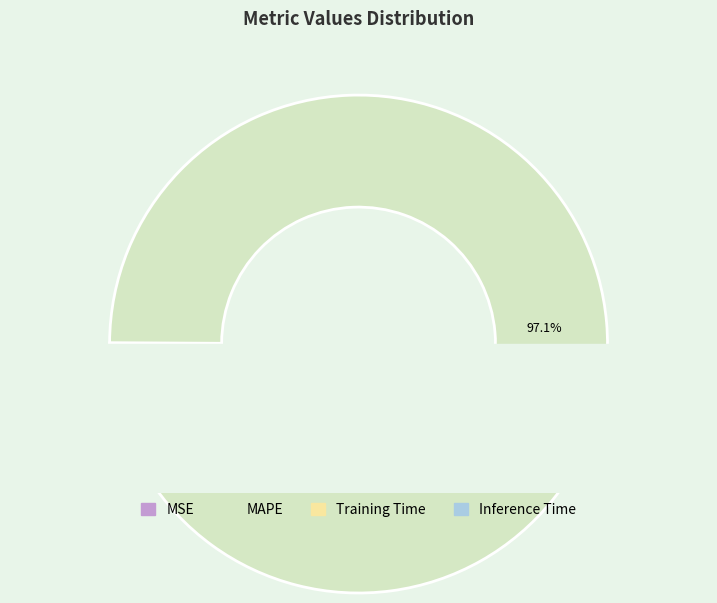

Is it true that MSE is 0% of the pie?

True